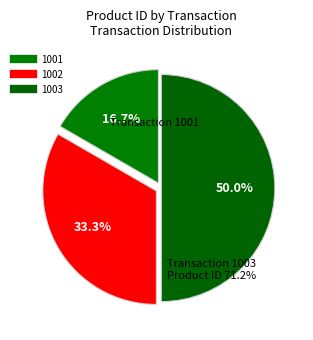

Which slice is the smallest?

1001